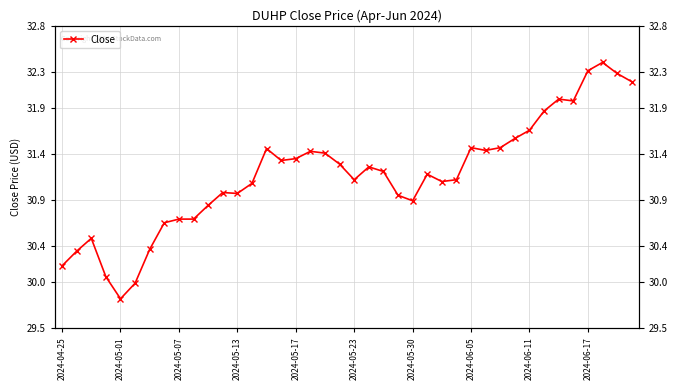

Count the number of values greater than 31.

25